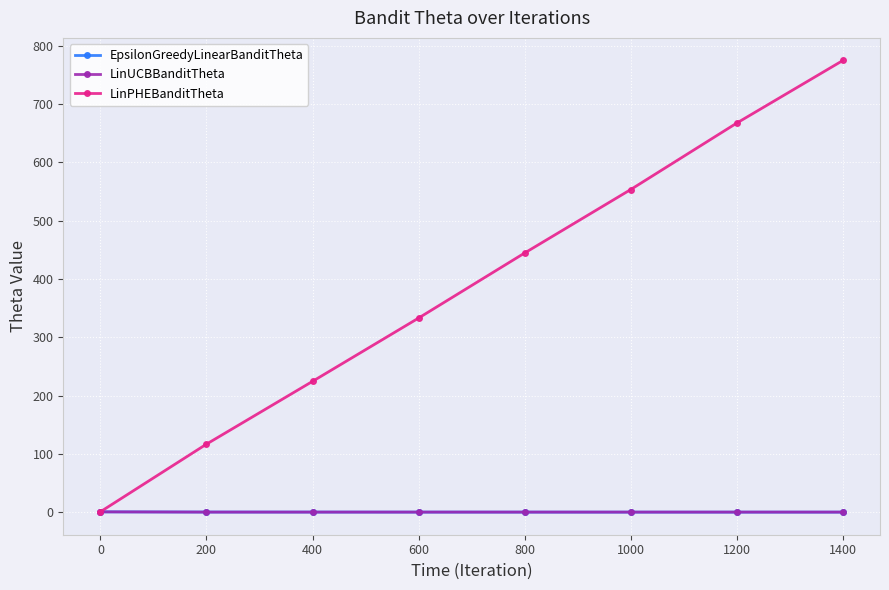

At how many categories does at least one series exceed 90?

7